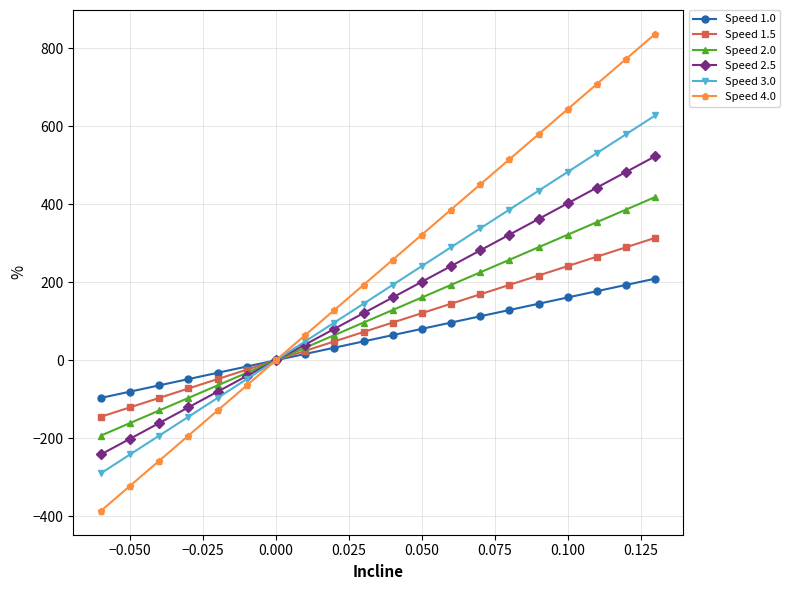

What is the value of the Speed 2.5 point at the 5th from the left?

-80.5